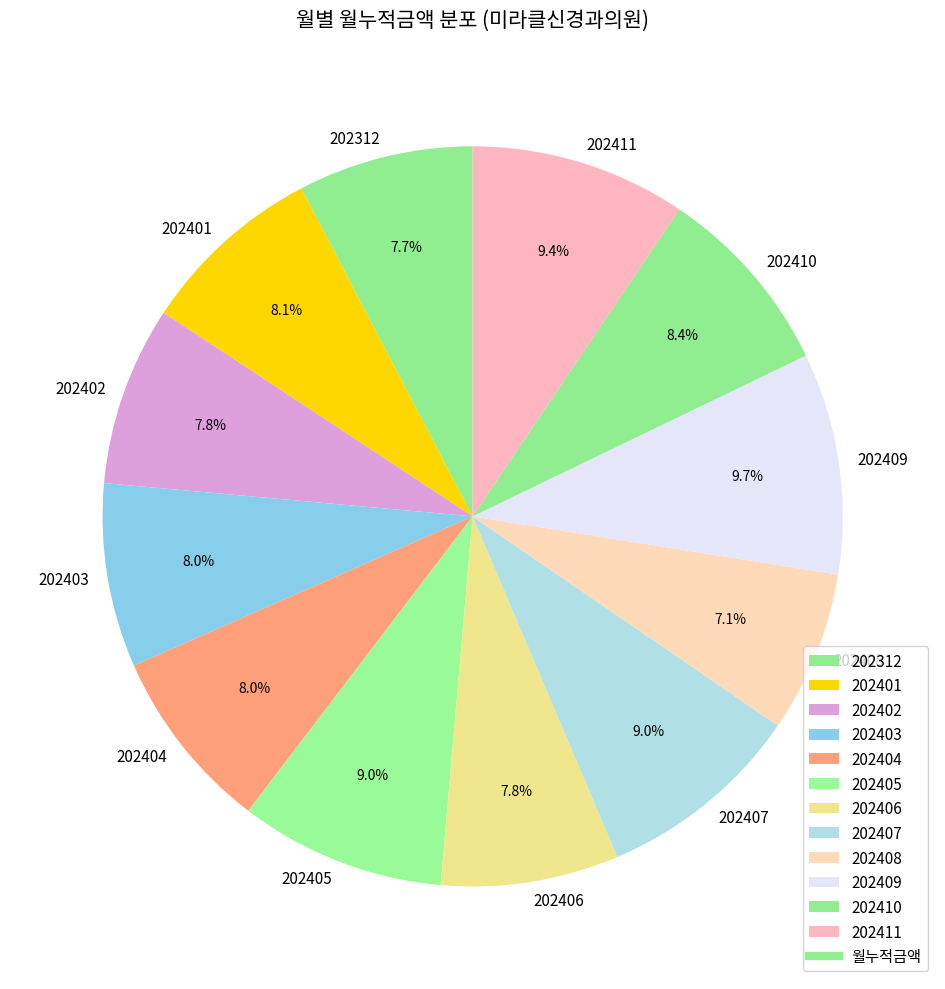

To the nearest percent, what portion does 202403 represent?

8%